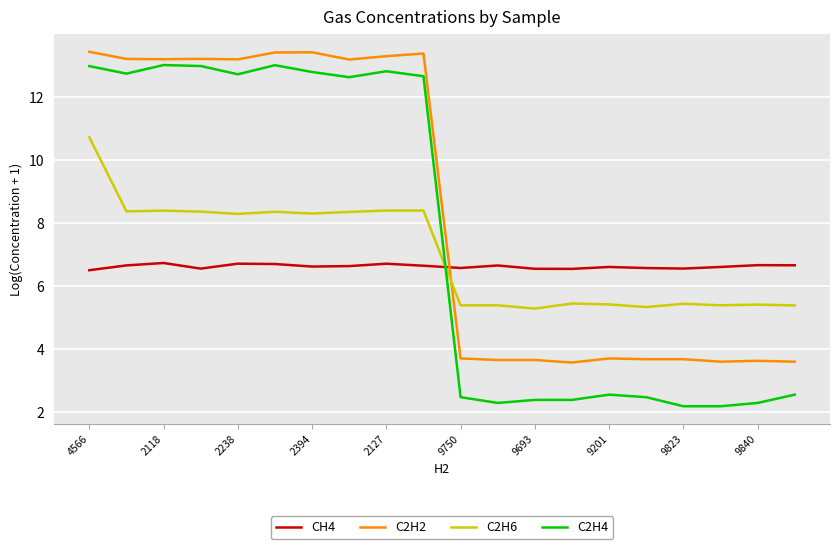

What is the minimum value shown in the chart?

2.2